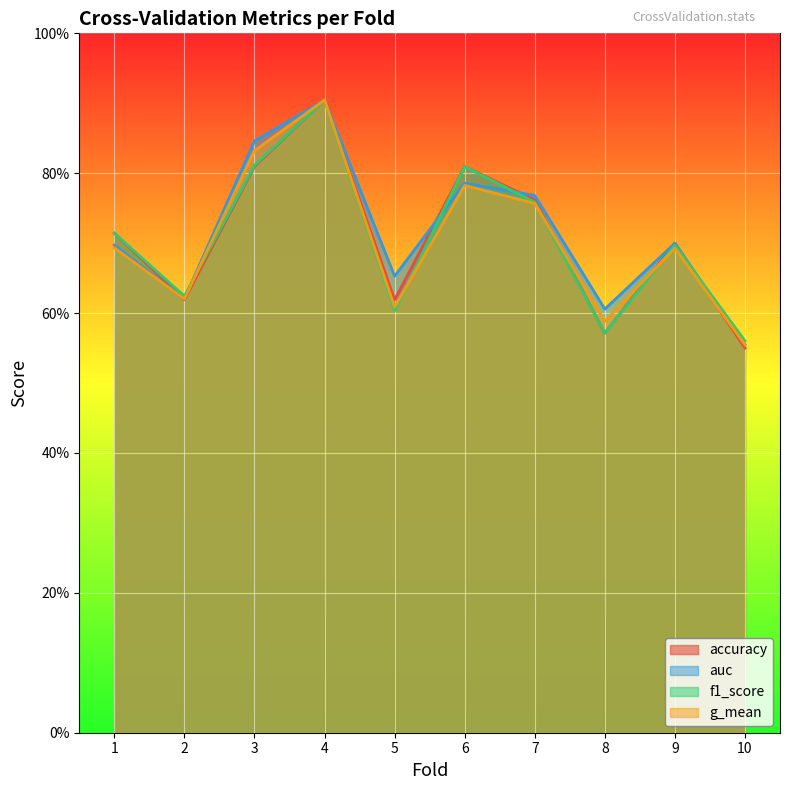

Reading right to left, what are all the values shown in this chart?

accuracy: 10=0.6	9=0.7	8=0.6	7=0.8	6=0.8	5=0.6	4=0.9	3=0.8	2=0.6	1=0.7
auc: 10=0.6	9=0.7	8=0.6	7=0.8	6=0.8	5=0.7	4=0.9	3=0.8	2=0.6	1=0.7
f1_score: 10=0.6	9=0.7	8=0.6	7=0.8	6=0.8	5=0.6	4=0.9	3=0.8	2=0.6	1=0.7
g_mean: 10=0.6	9=0.7	8=0.6	7=0.8	6=0.8	5=0.6	4=0.9	3=0.8	2=0.6	1=0.7